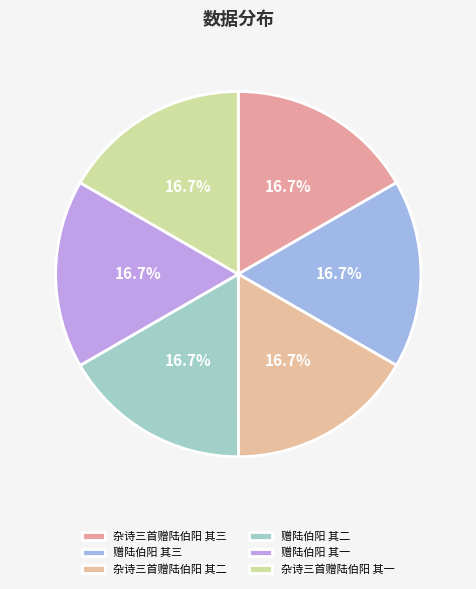

How many slices are in this pie chart?

6